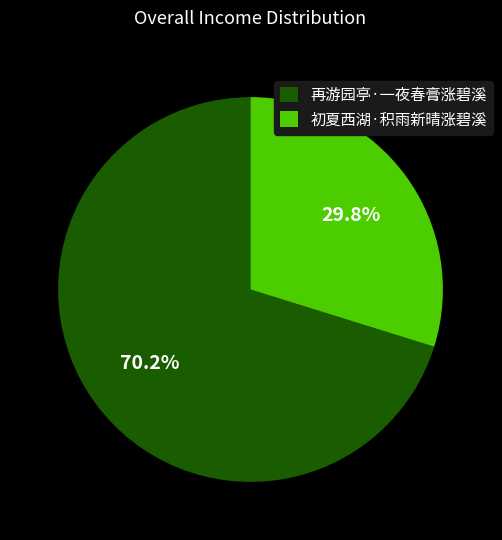

To the nearest percent, what percentage of the pie is 初夏西湖·积雨新晴涨碧溪?

30%